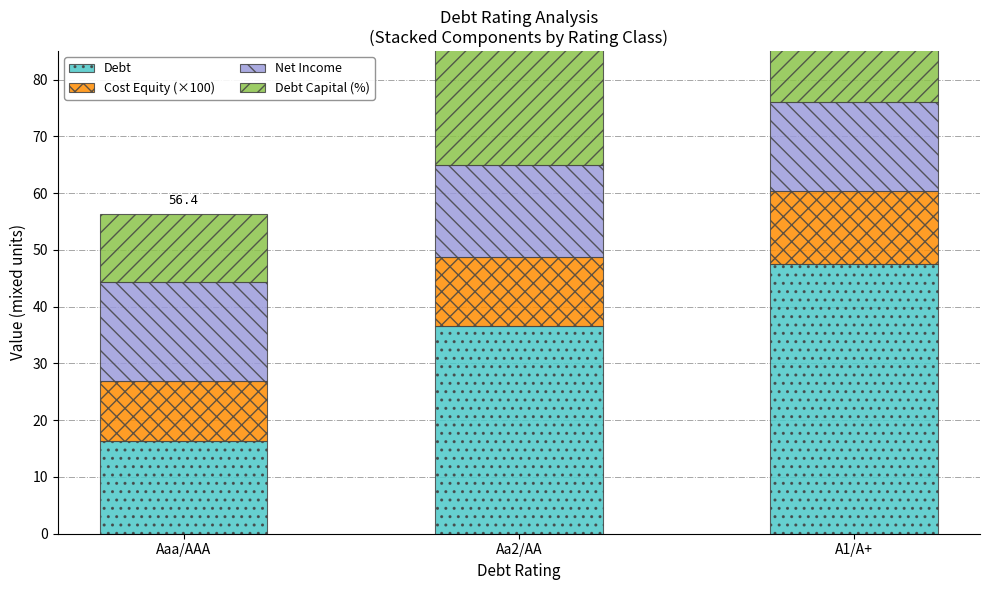

What is the spread (max minus min) of values at Aaa/AAA?

7.0